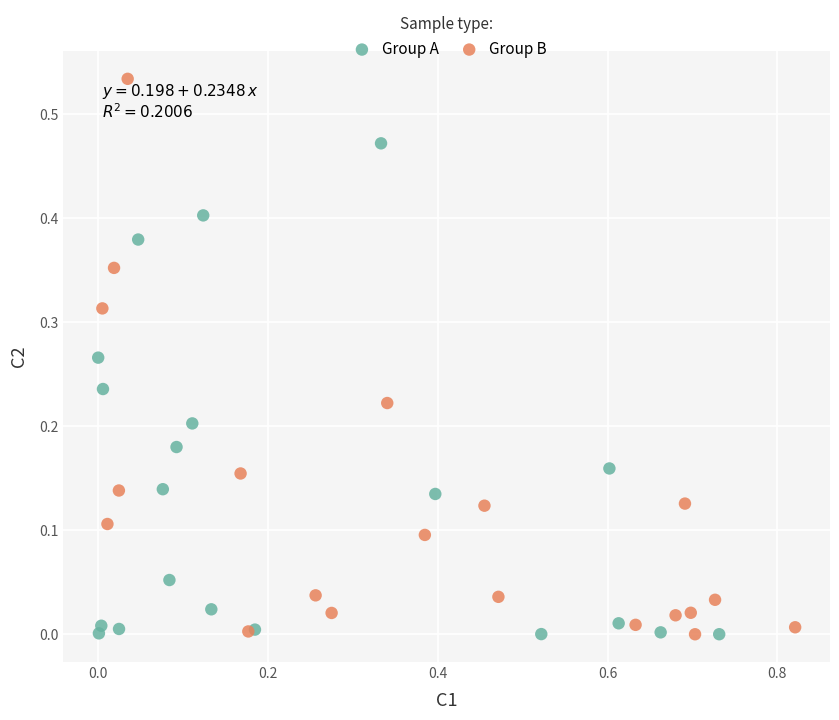

Which series has the largest Y range (max minus min)?

Group B